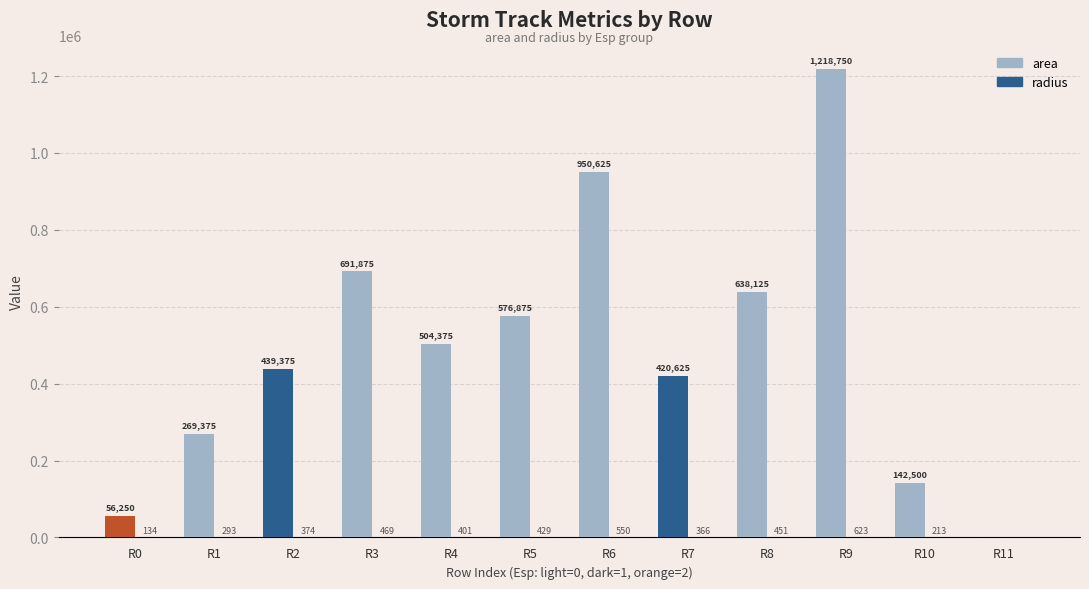

List the labels in order of area value, largest first.

R9, R6, R3, R8, R5, R4, R2, R7, R1, R10, R0, R11